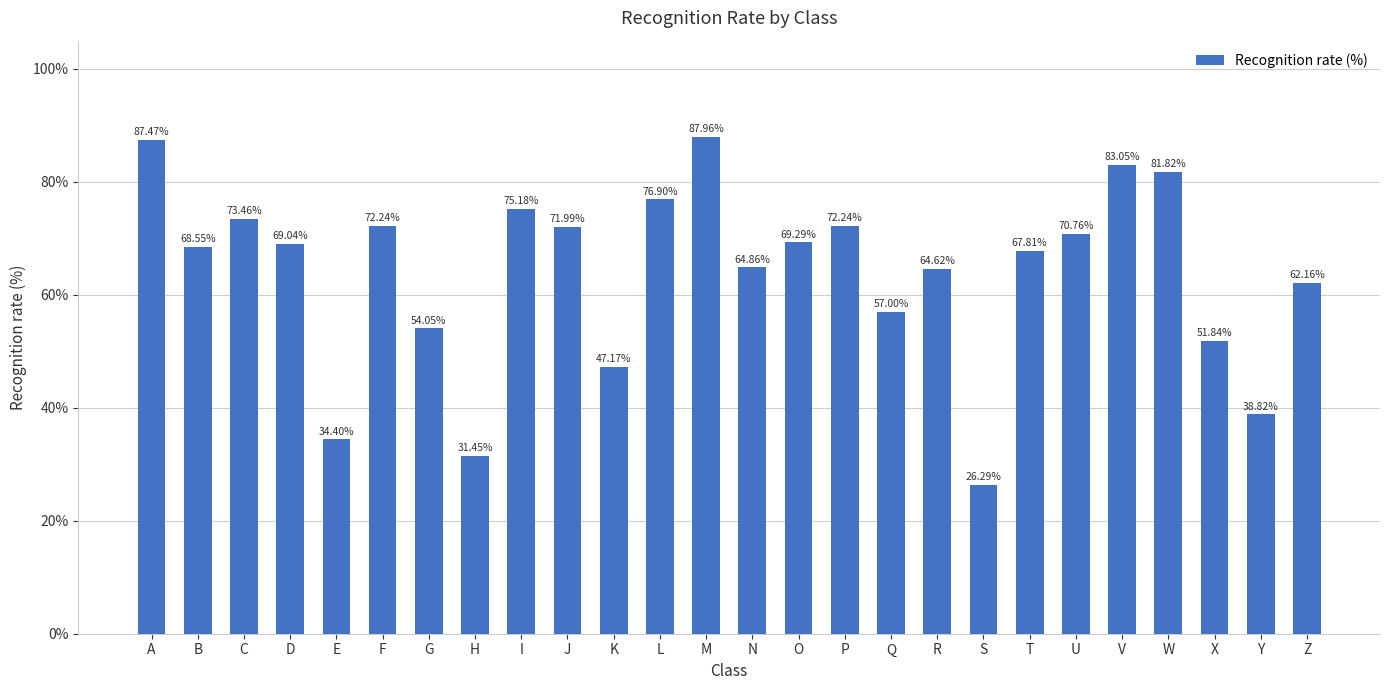

Does the chart contain any negative values?

No